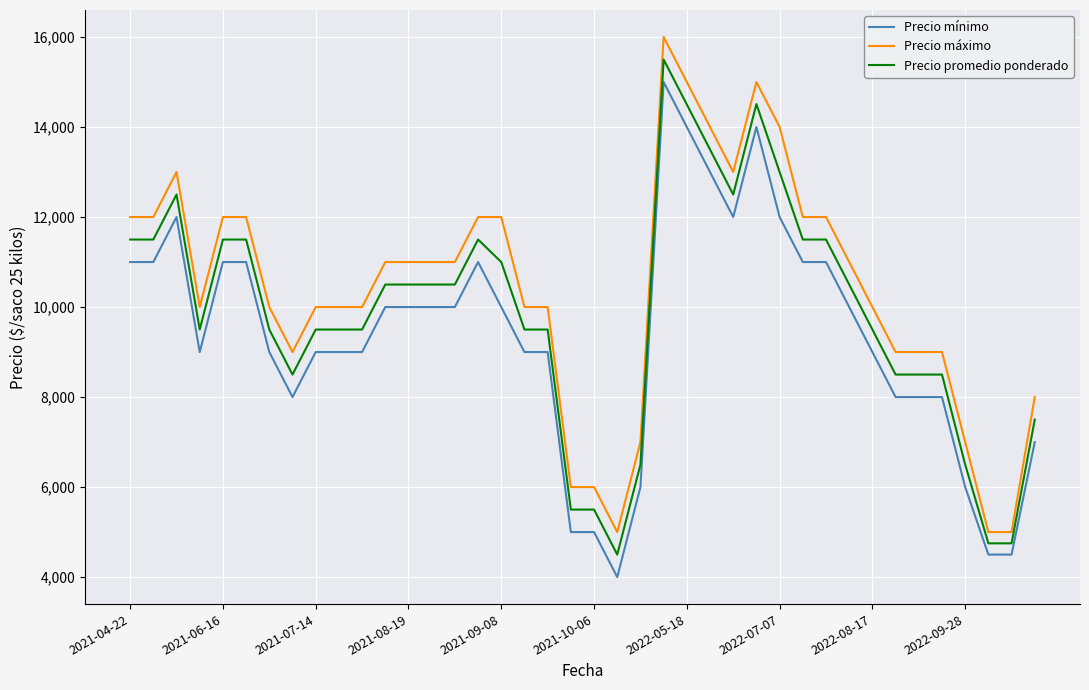

What is the highest value of the Precio mínimo series?

15000